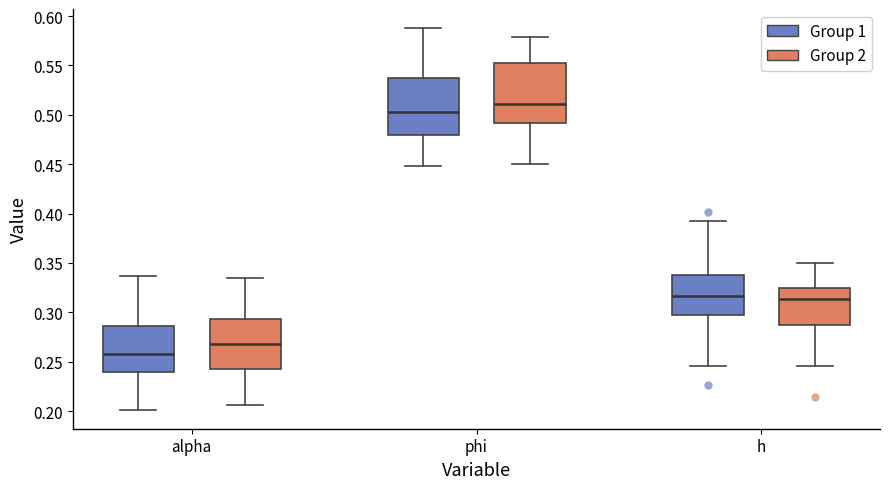

Reading left to right, read every box against the y-axis: the position of its median line, the range the box covers, and the ends of its whiskers. The values are not printed on the chart, so give them approximately, as read against the axis.

alpha (Group 1): median 0.260, box 0.240 to 0.285, whiskers 0.200 to 0.335
alpha (Group 2): median 0.270, box 0.245 to 0.295, whiskers 0.205 to 0.335
phi (Group 1): median 0.505, box 0.480 to 0.540, whiskers 0.450 to 0.590
phi (Group 2): median 0.510, box 0.490 to 0.550, whiskers 0.450 to 0.580
h (Group 1): median 0.315, box 0.295 to 0.340, whiskers 0.245 to 0.395
h (Group 2): median 0.315, box 0.285 to 0.325, whiskers 0.245 to 0.350